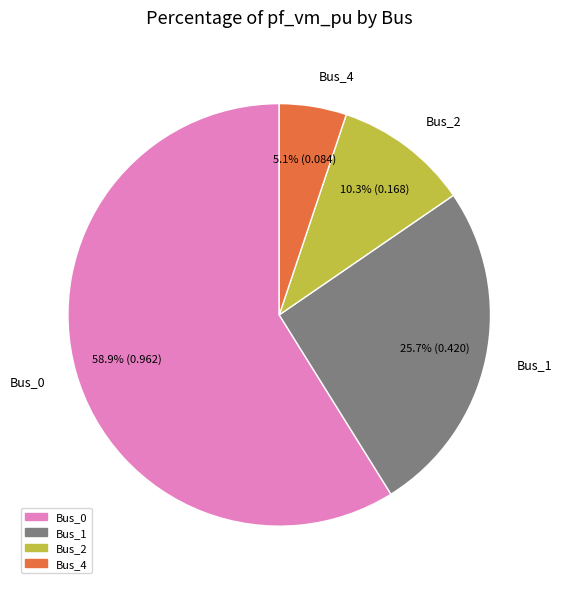

Does any single category account for the majority?

Yes